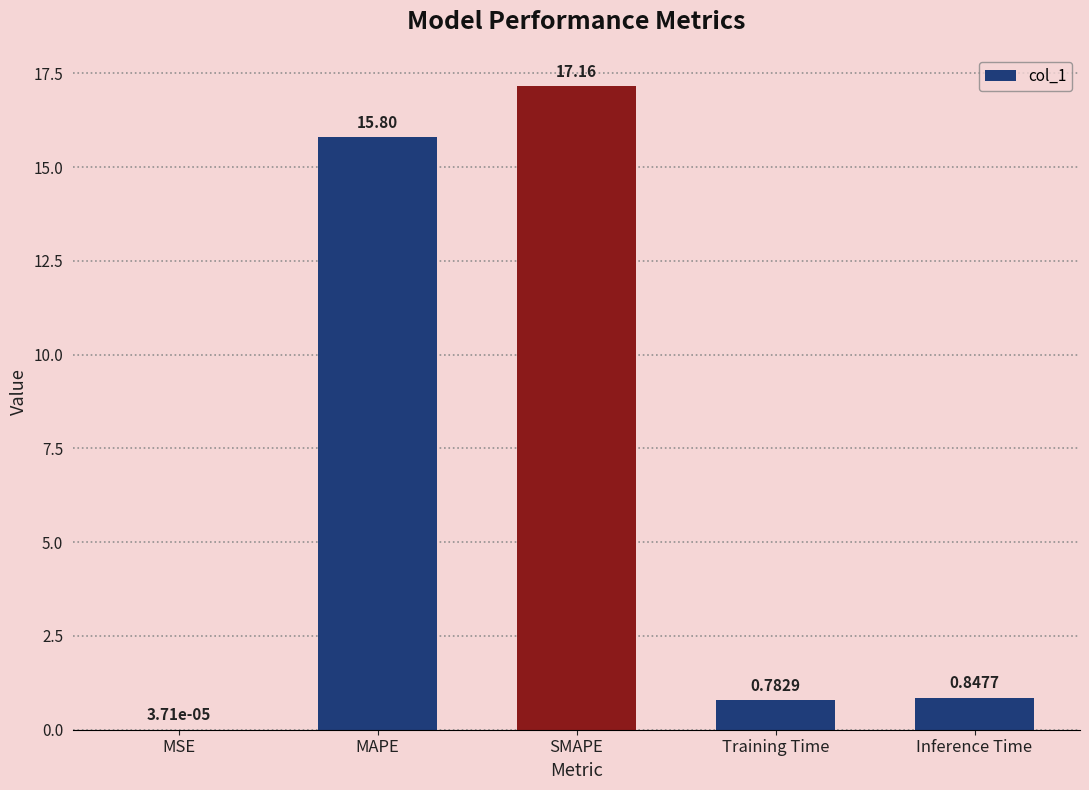

What is the change in value from MSE to Training Time?

+0.8